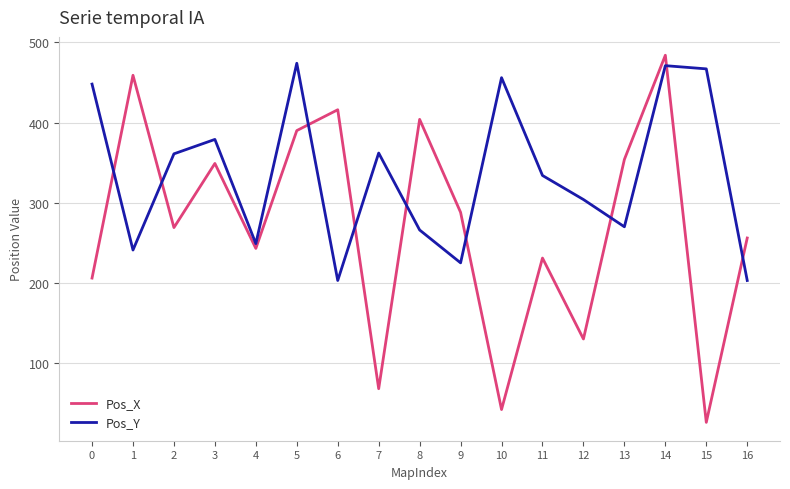

What is the maximum value shown in the chart?

484